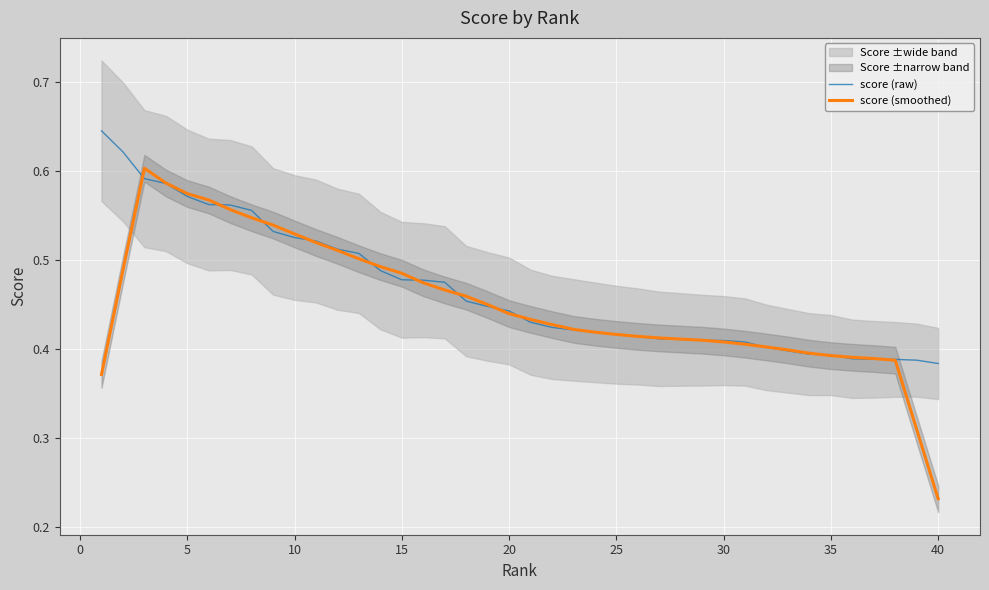

At which label is score (smoothed) closest to 0?

40